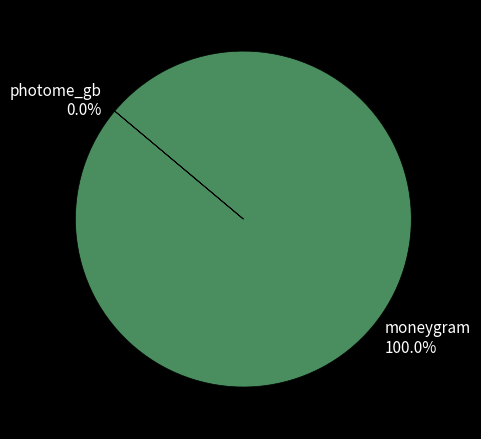

What percentage do moneygram and photome_gb together represent?

100.0%